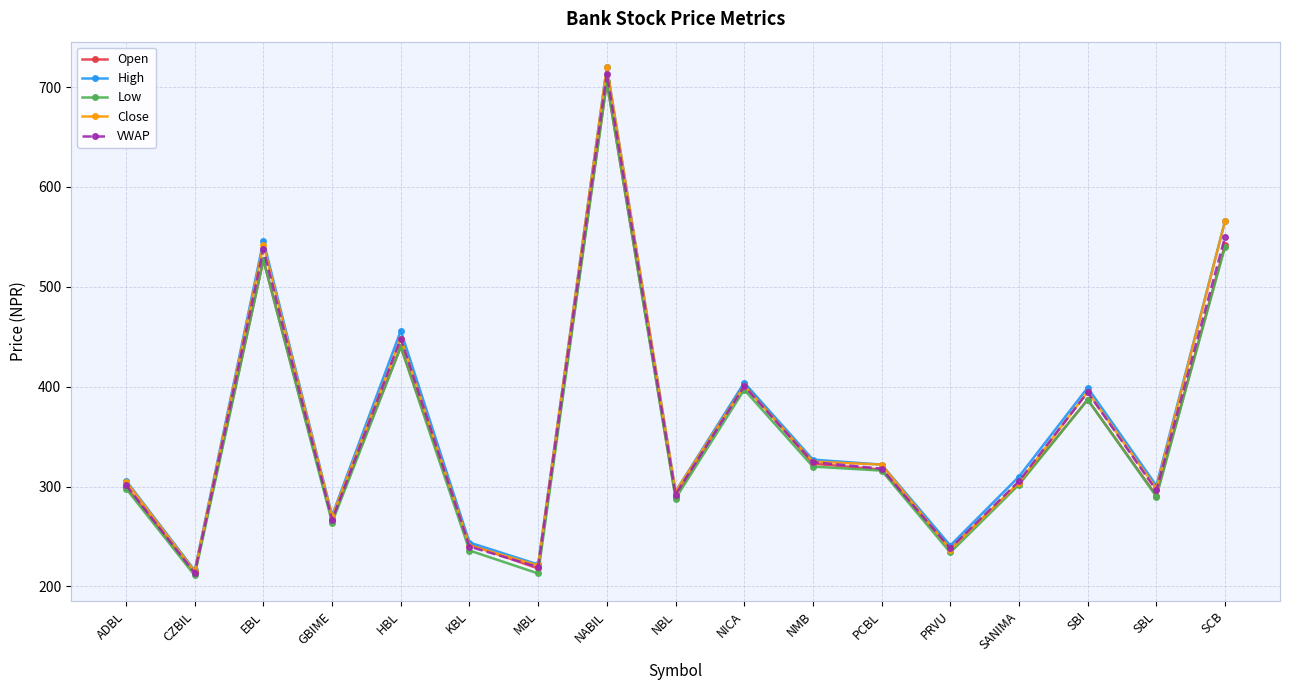

At how many categories does at least one series exceed 563?

2